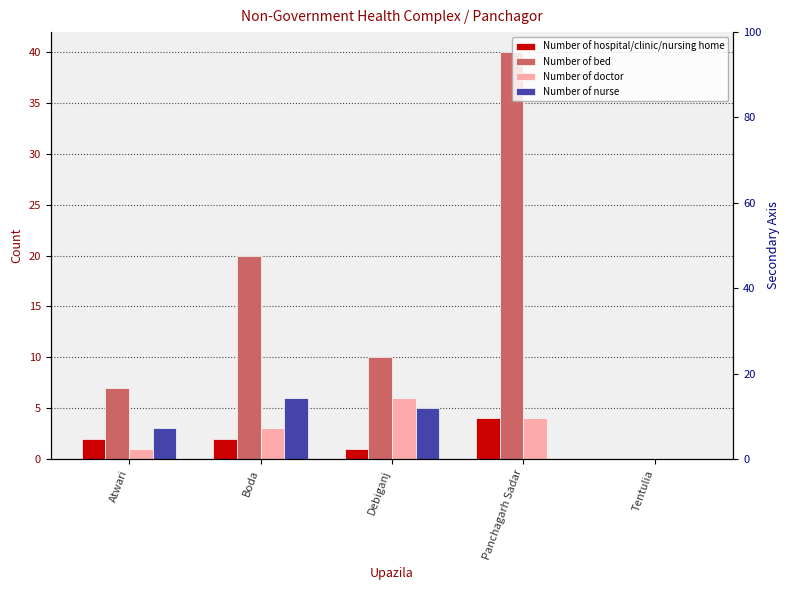

List the labels in order of Number of bed value, smallest first.

Tentulia, Atwari, Debiganj, Boda, Panchagarh Sadar